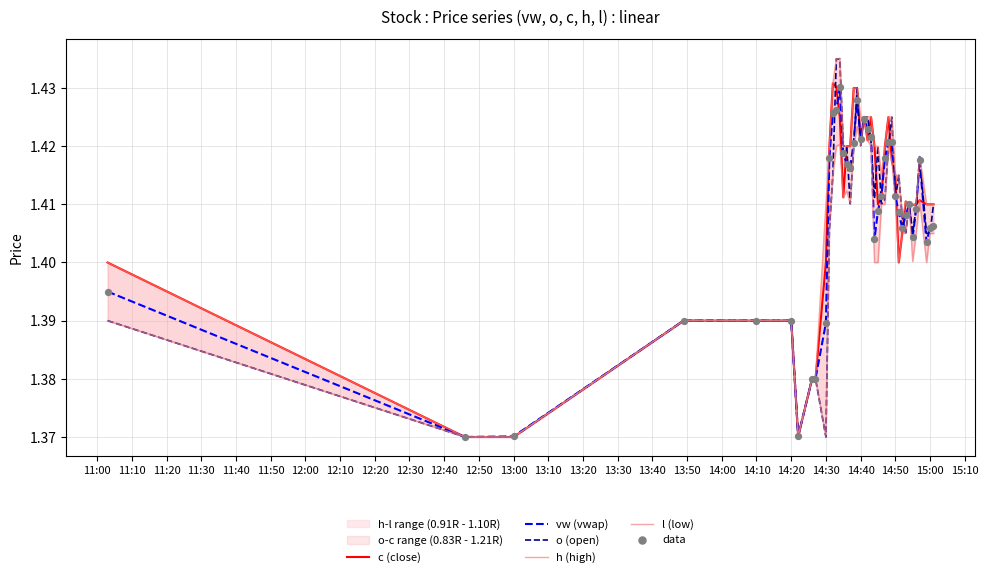

The value of vw (vwap) at 14:10 is 1.9. True or false?

False